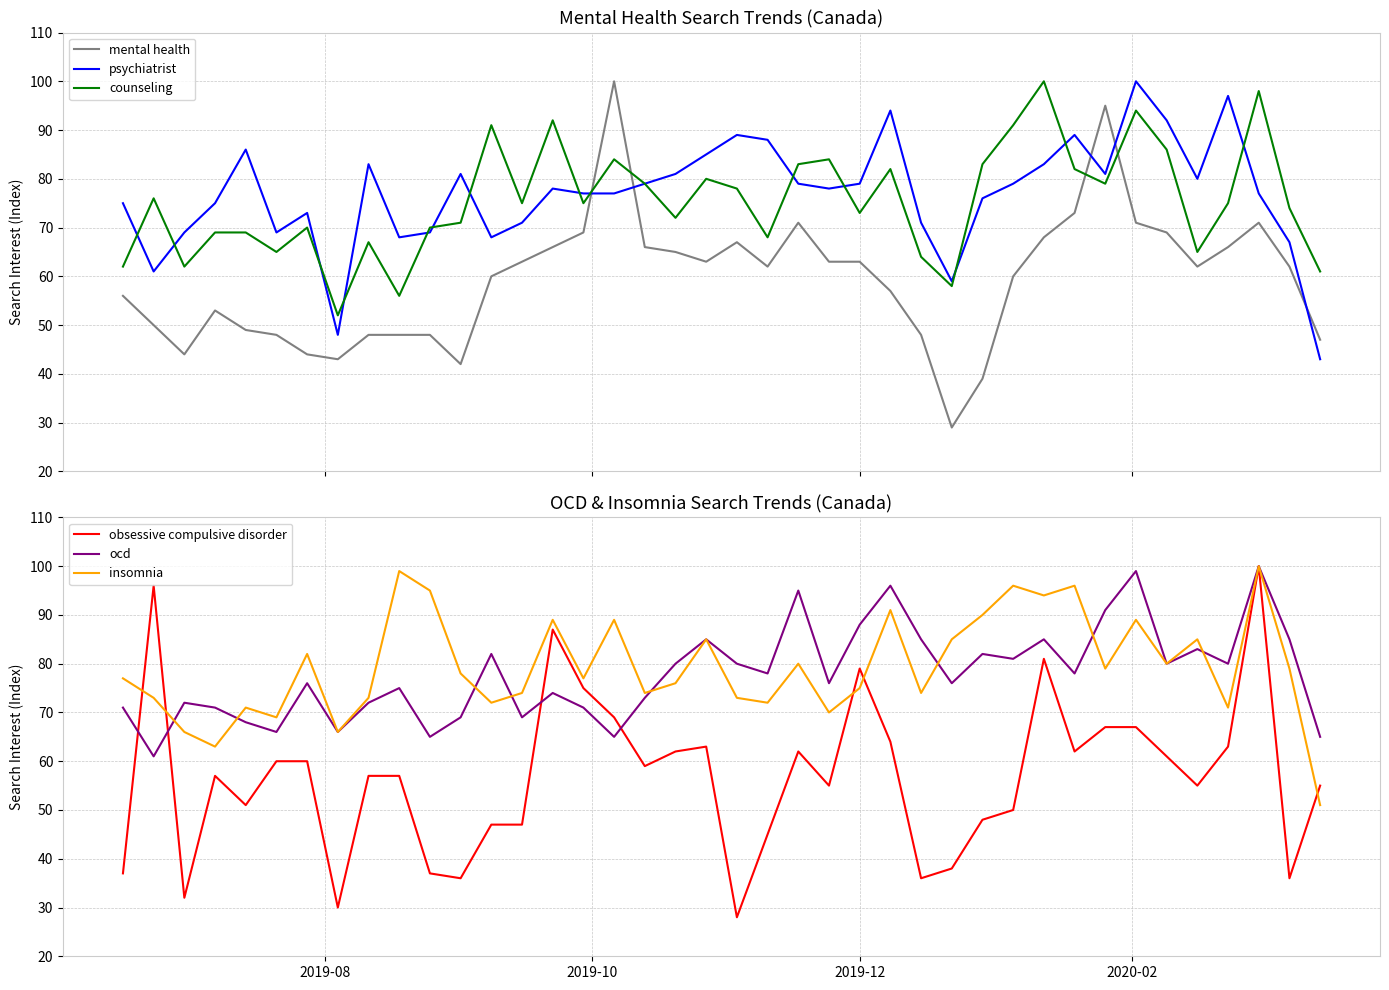

What is the maximum value for counseling?

100